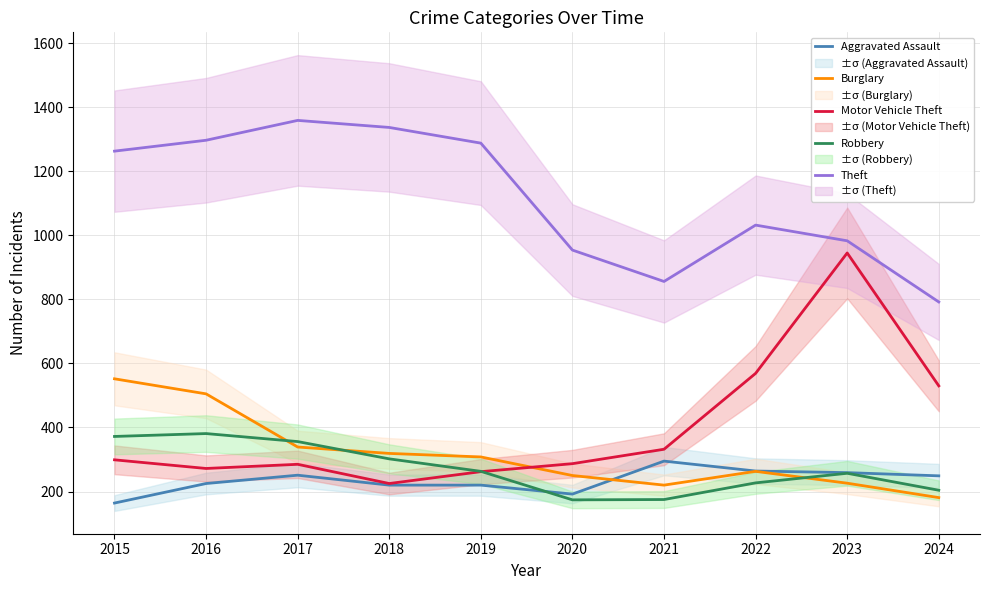

Where is Aggravated Assault nearest to the value 229?

2016